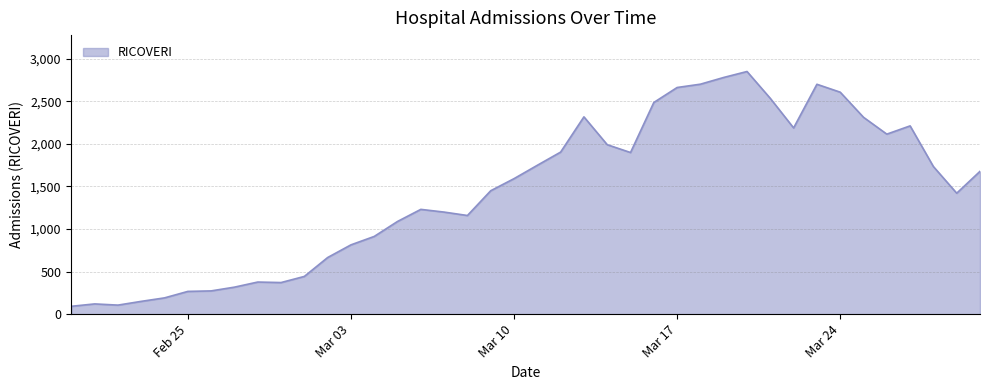

What is the difference between the maximum and minimum values?

2759